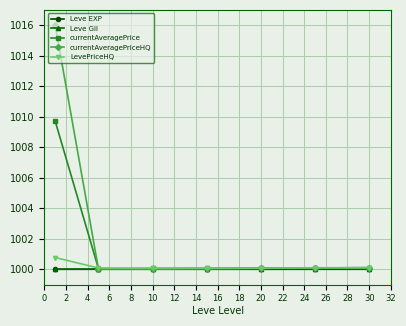

What is the minimum value for LevePriceHQ?

1000.1